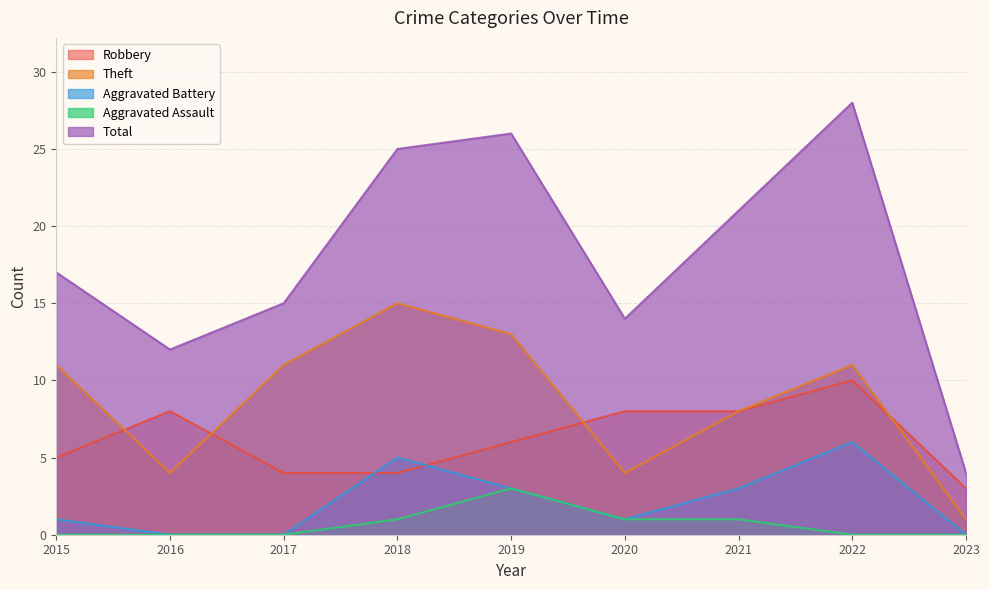

Where is the first local maximum for Aggravated Battery?

2018